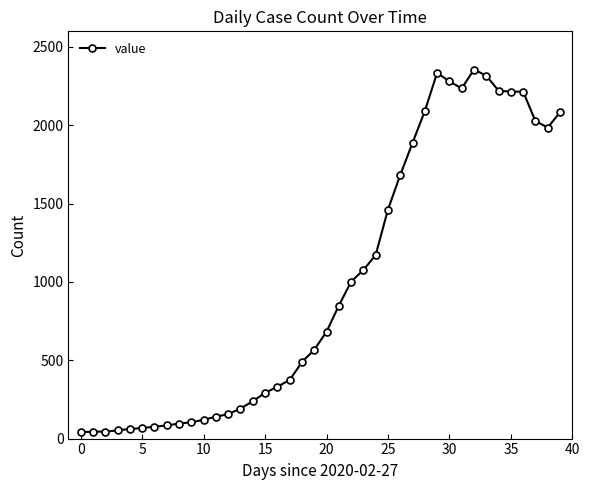

What is the sum of all values?

39744